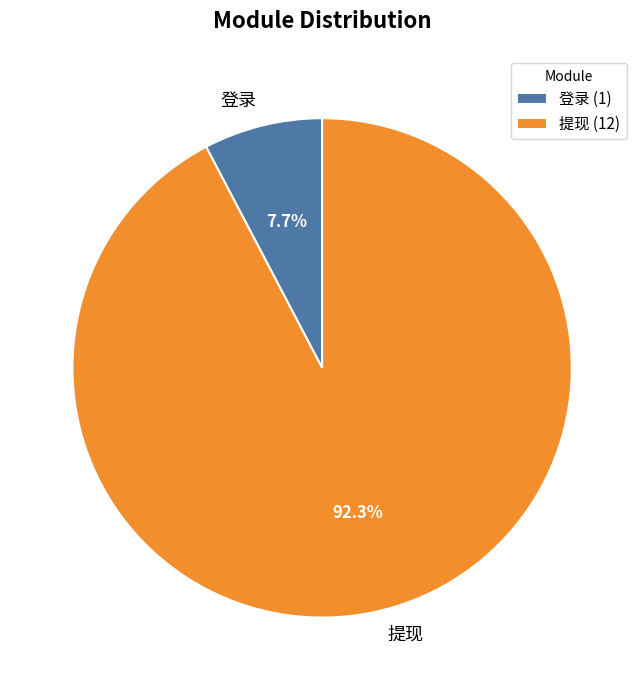

How many slices are in this pie chart?

2